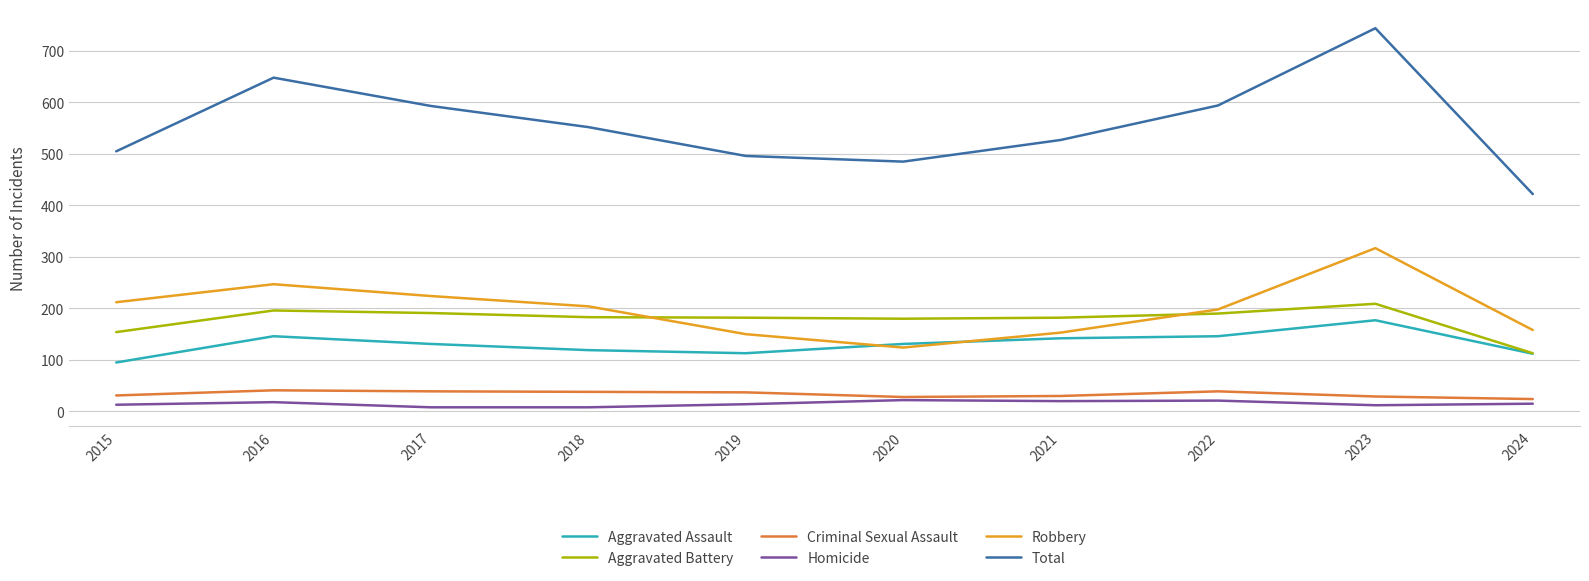

The Robbery series shows 65 at 2020. True or false?

False